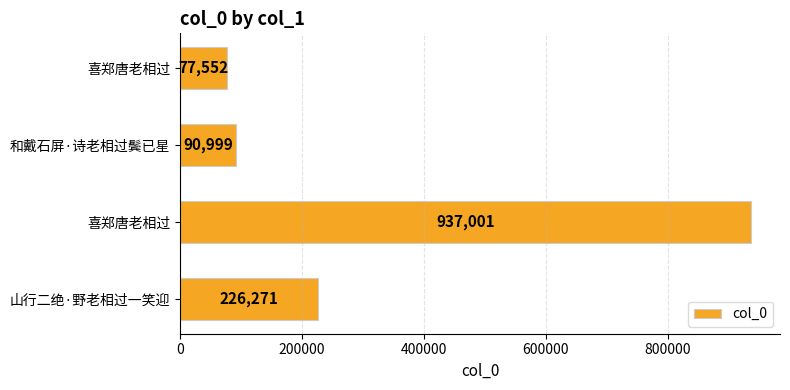

Count the number of data series in this chart.

1